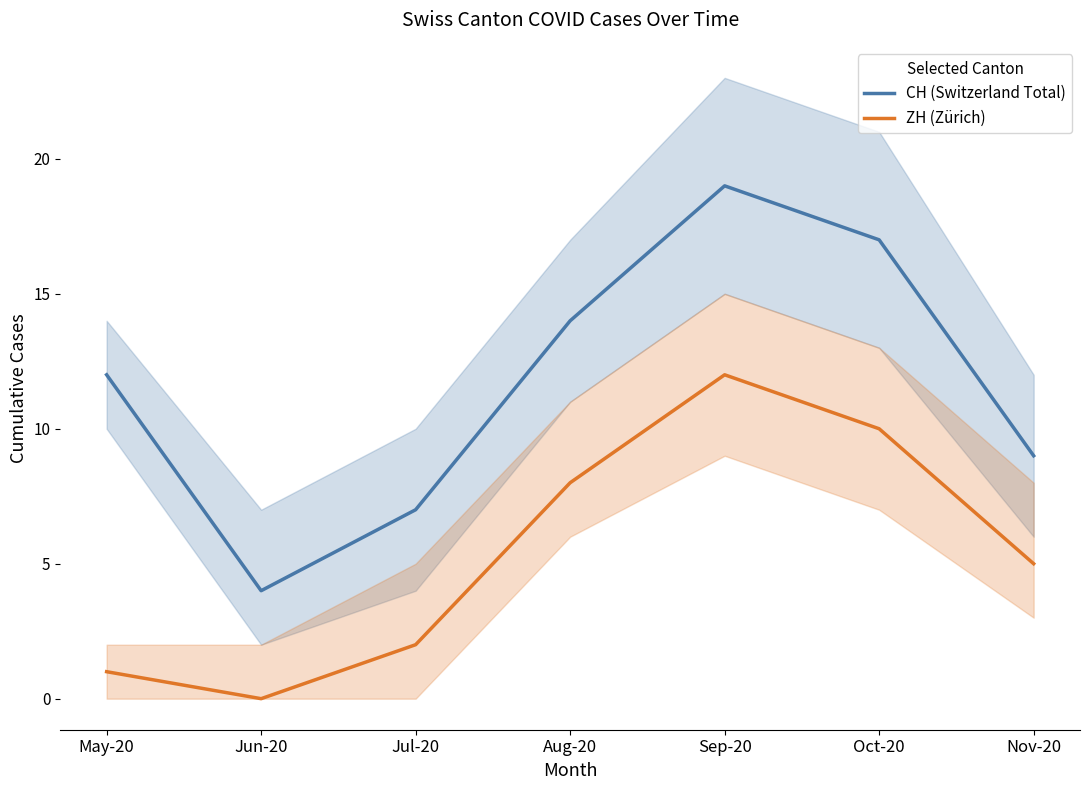

Rank the categories by ZH (Zürich) value from lowest to highest.

Jun-20, May-20, Jul-20, Nov-20, Aug-20, Oct-20, Sep-20